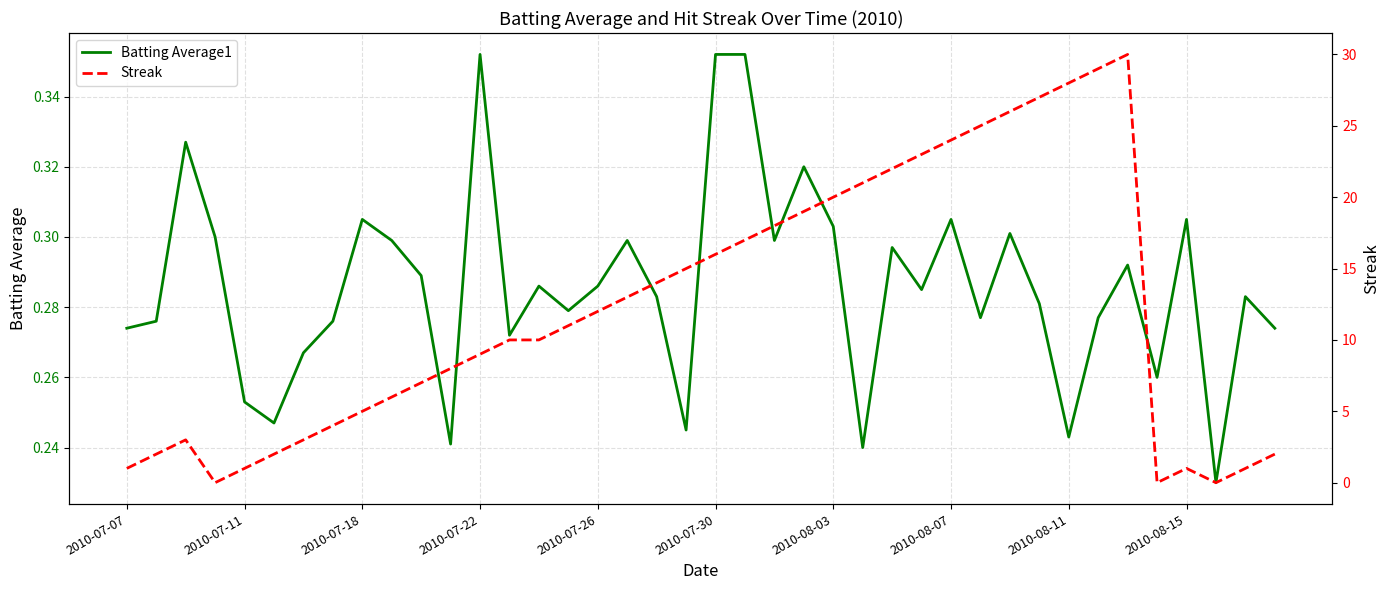

At which category is the sum across all series the highest?

34